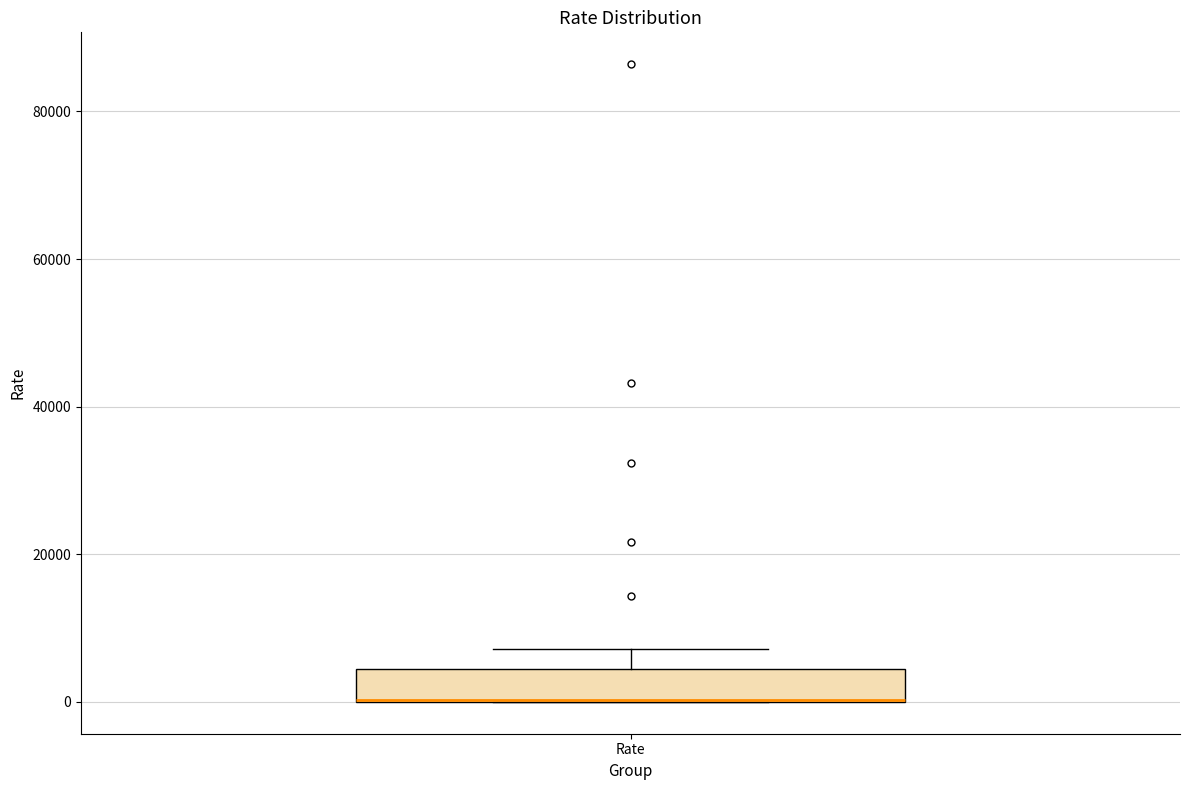

Read this box plot against the y-axis: the position of the median line, the range covered by the box, and the ends of both whiskers. The values are not printed on the chart, so give them approximately, as read against the axis.

median 0 (drawn on the box's lower edge), box 0 to 4000, whiskers 0 to 8000